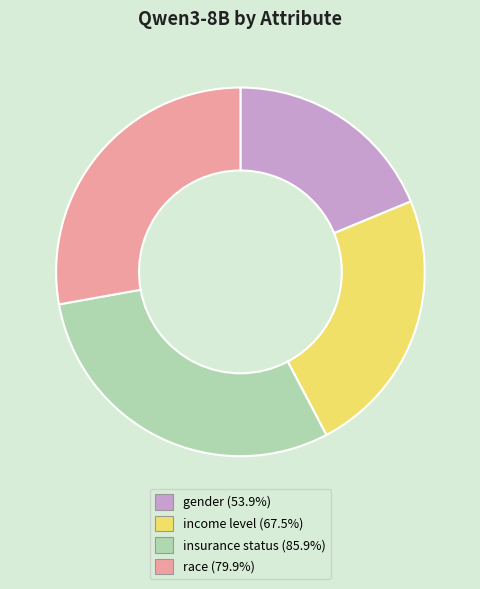

Does race represent more than half of the total?

No